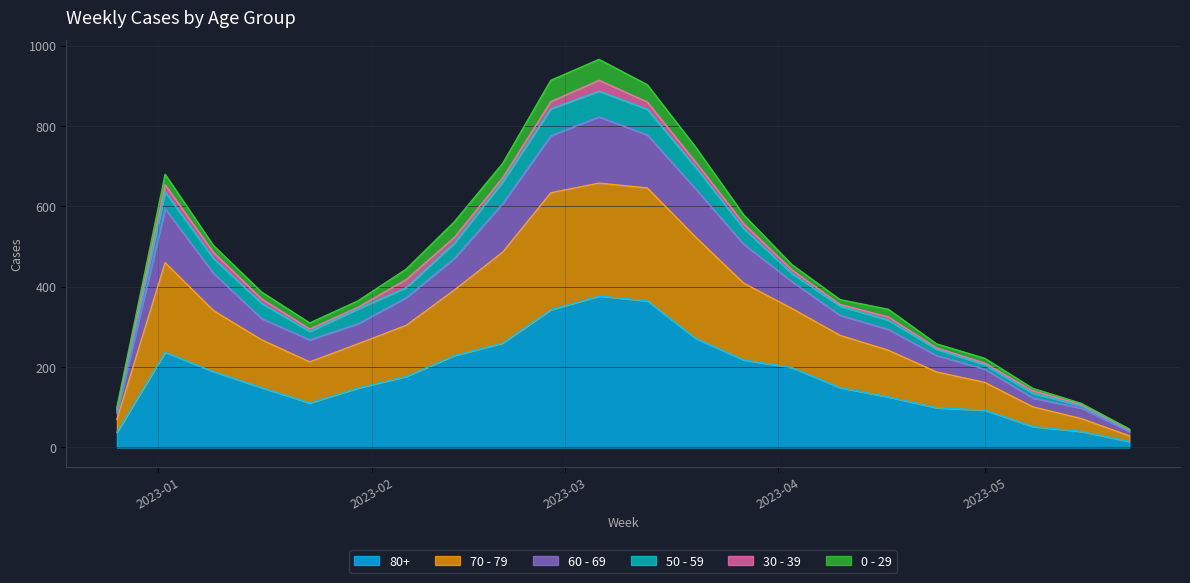

Between 2023-04-17 and 2023-01-02, which is larger?

2023-01-02